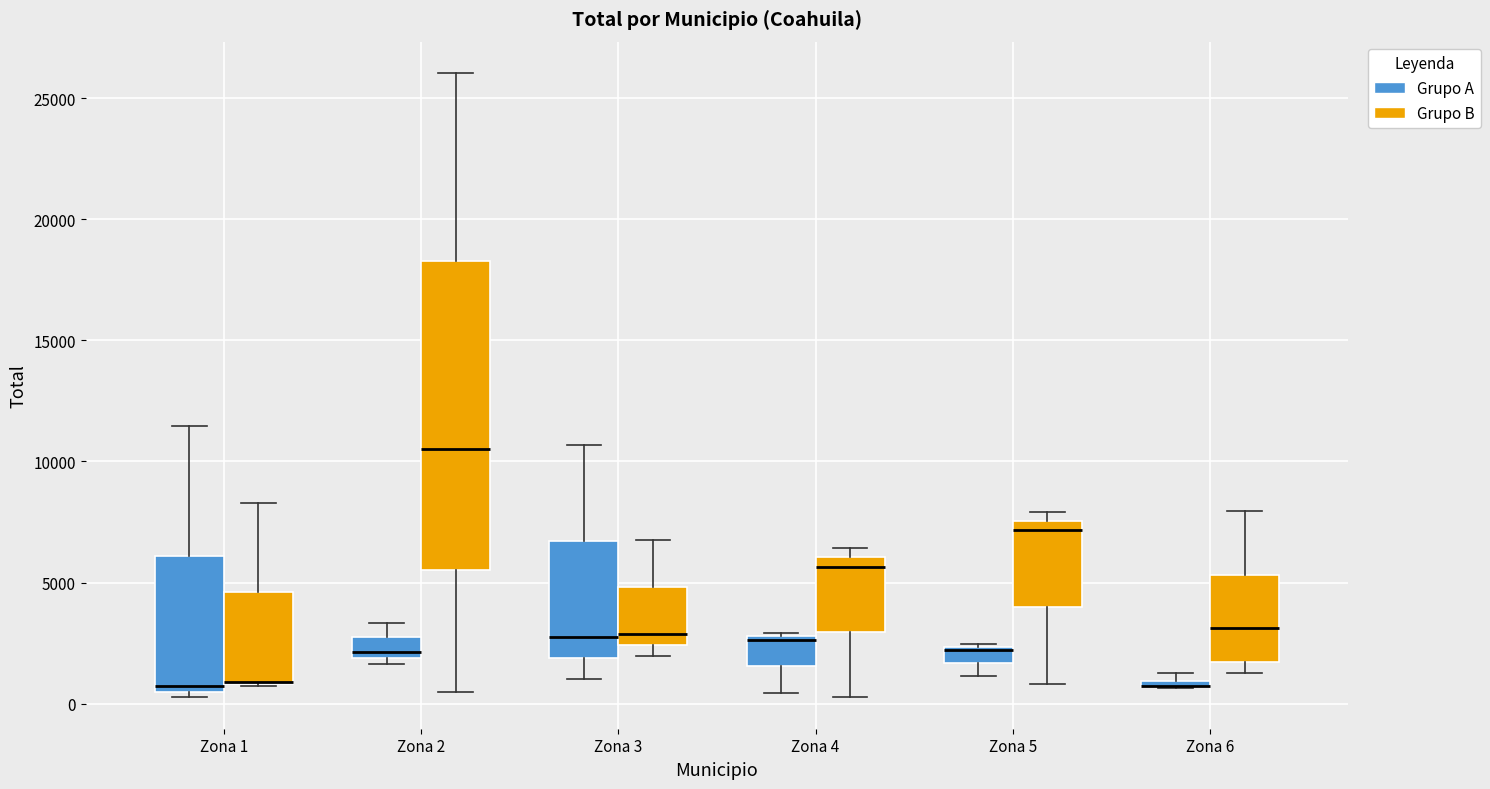

Comparing the boxes themselves (not the whiskers), which one is the tallest?

Zona 2 (Grupo B)